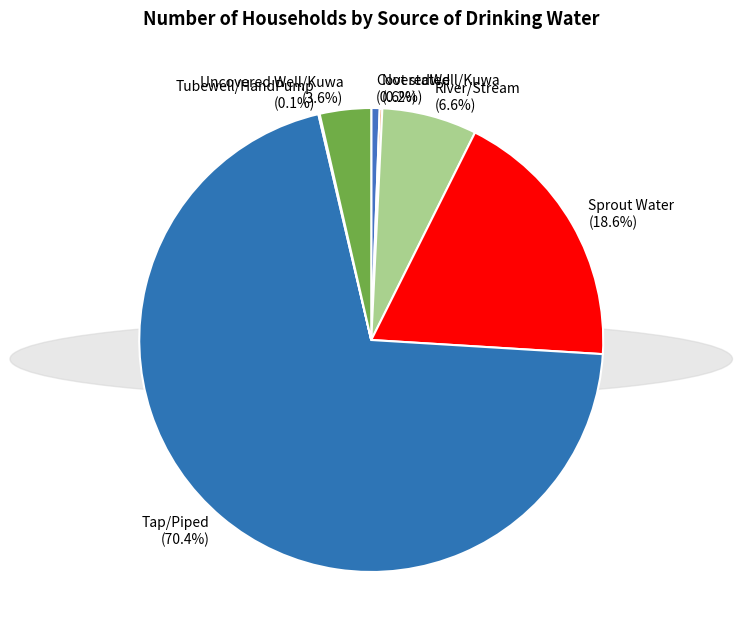

Which slice represents more than half of the pie?

Tap/Piped